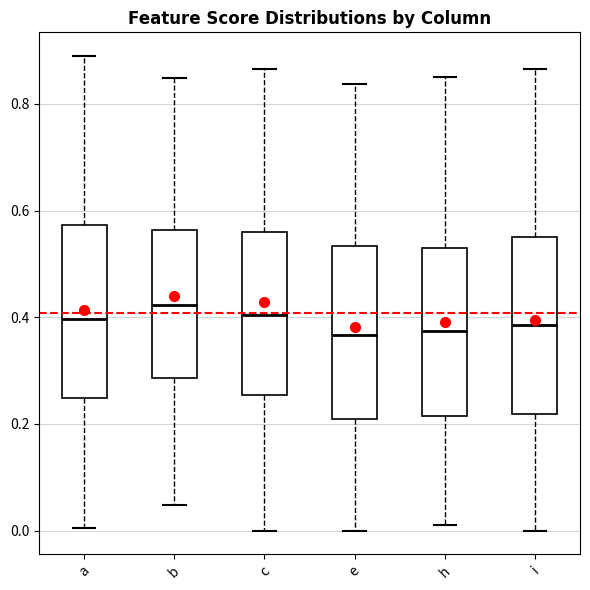

Reading left to right, read every box against the y-axis: the position of its median line, the range the box covers, and the ends of its whiskers. The values are not printed on the chart, so give them approximately, as read against the axis.

a: median 0.40, box 0.24 to 0.58, whiskers 0.00 to 0.88
b: median 0.42, box 0.28 to 0.56, whiskers 0.04 to 0.84
c: median 0.40, box 0.26 to 0.56, whiskers 0.00 to 0.86
e: median 0.36, box 0.20 to 0.54, whiskers 0.00 to 0.84
h: median 0.38, box 0.22 to 0.54, whiskers 0.02 to 0.86
i: median 0.38, box 0.22 to 0.56, whiskers 0.00 to 0.86